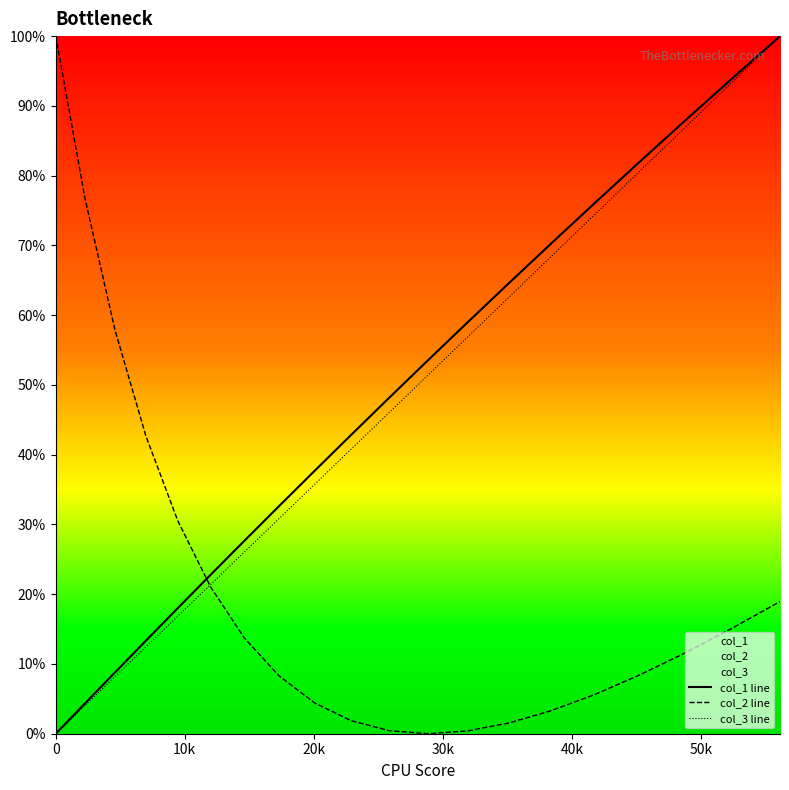

Reading left to right, what are all the values shown in this chart?

col_1 line: 0.0	4.3	8.8	13.3	18.0	22.8	27.6	32.6	37.7	42.9	48.2	53.5	59.0	64.6	70.3	76.0	81.9	87.9	93.9	100.0
col_2 line: 100.0	76.8	57.8	42.6	30.5	21.1	13.7	8.3	4.4	1.9	0.4	0.0	0.4	1.5	3.3	5.6	8.4	11.6	15.1	18.9
col_3 line: 0.0	4.0	8.2	12.5	16.9	21.4	26.0	30.8	35.7	40.8	46.0	51.4	56.9	62.6	68.4	74.4	80.5	86.9	93.3	100.0